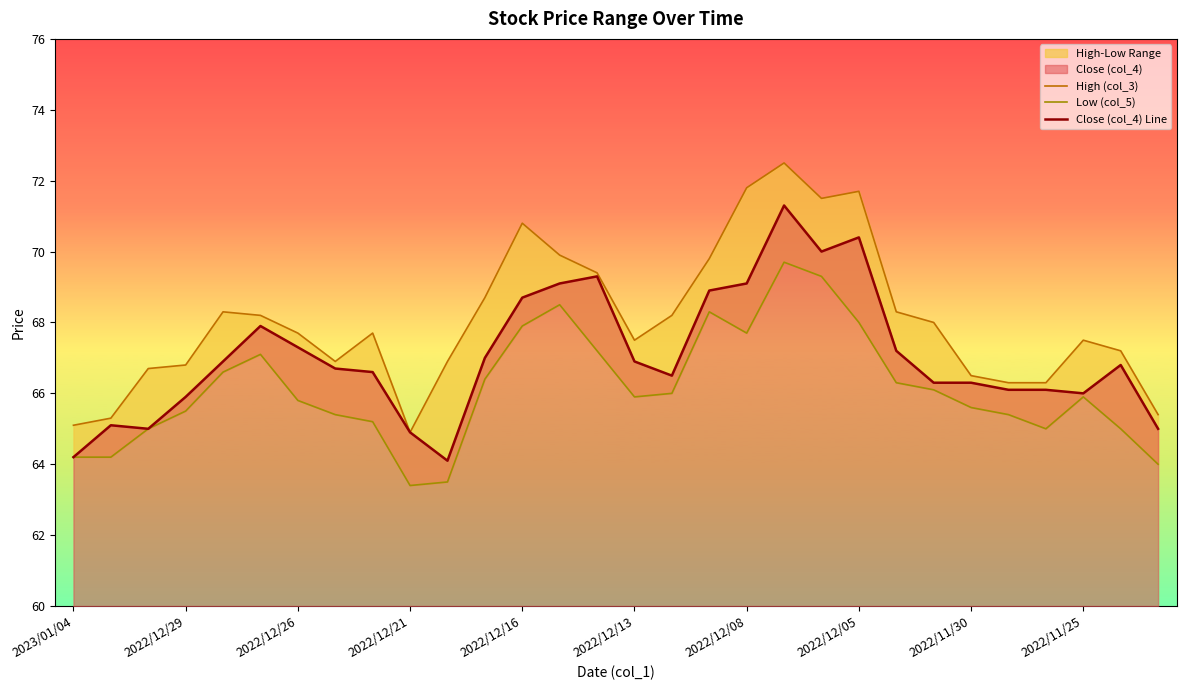

At how many categories does at least one series exceed 65?

29